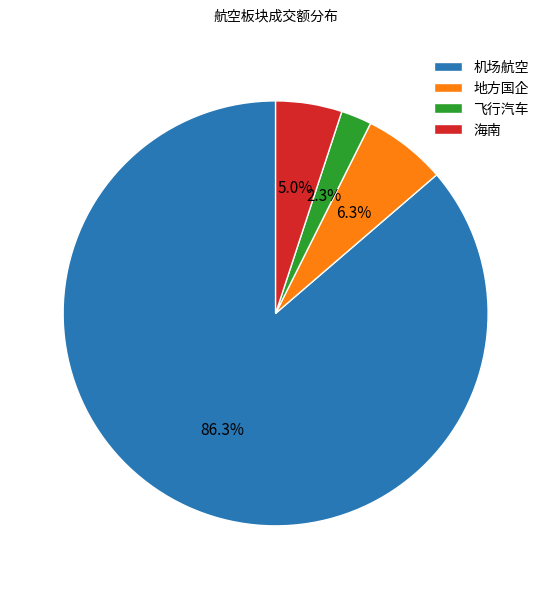

What is the ratio of the value at 地方国企 to the value at 飞行汽车?

2.7